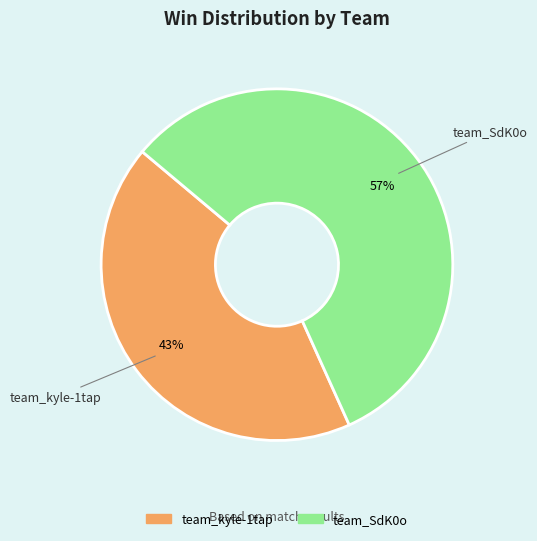

What percentage is the team_SdK0o slice, to the nearest percent?

57%